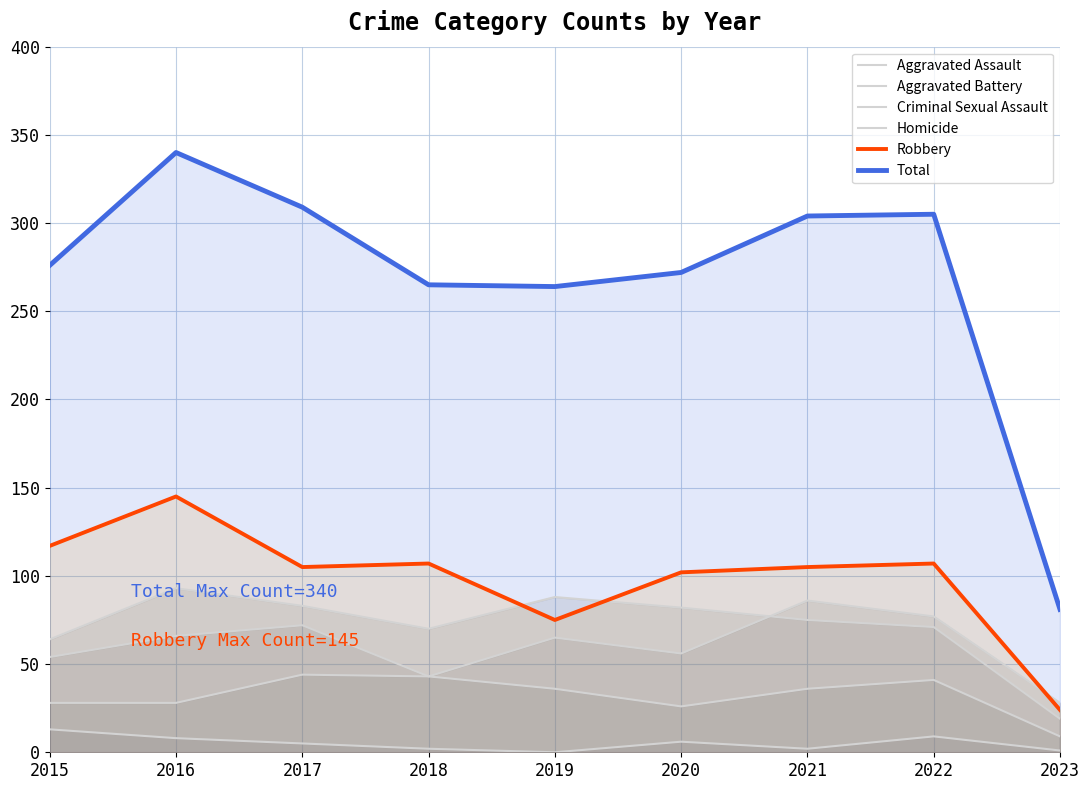

What is the sum of all Total values?

2416